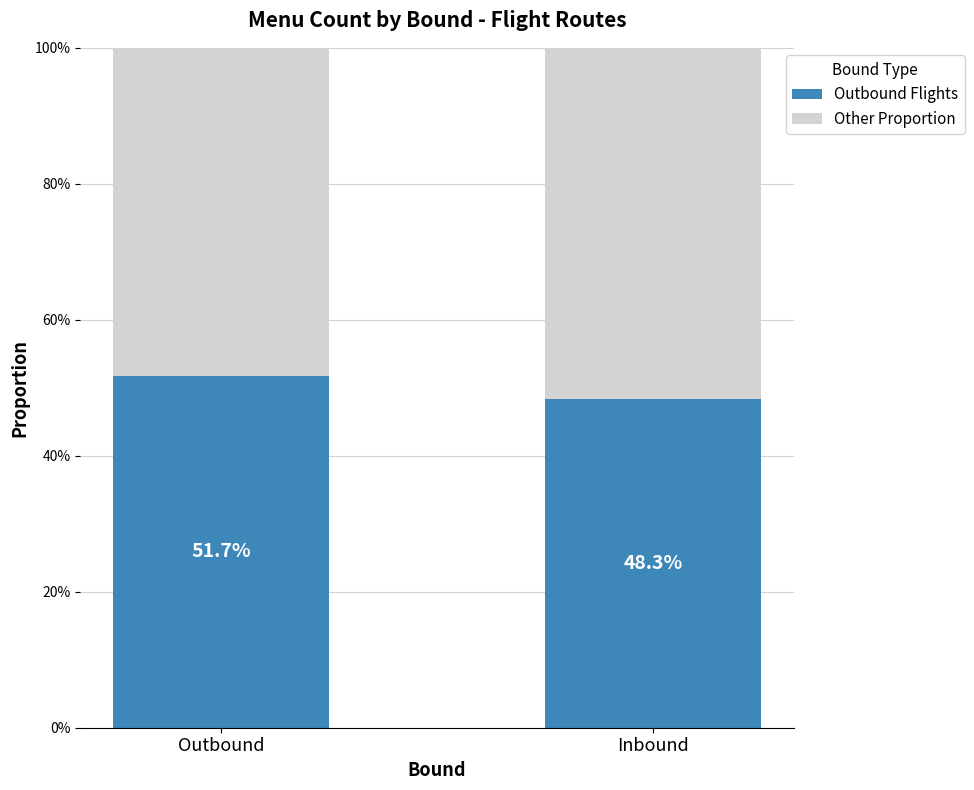

What position from the left is Outbound?

1